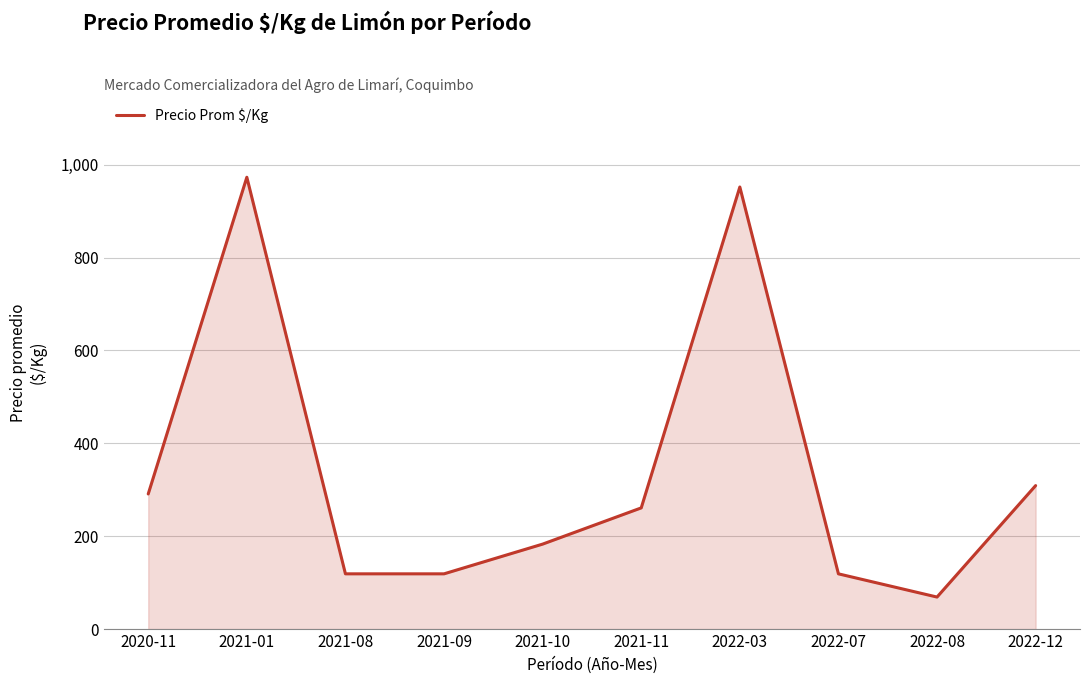

Reading left to right, extract all data points from this chart.

2020-11=291	2021-01=973	2021-08=119	2021-09=119	2021-10=183	2021-11=261	2022-03=952	2022-07=119	2022-08=69	2022-12=309